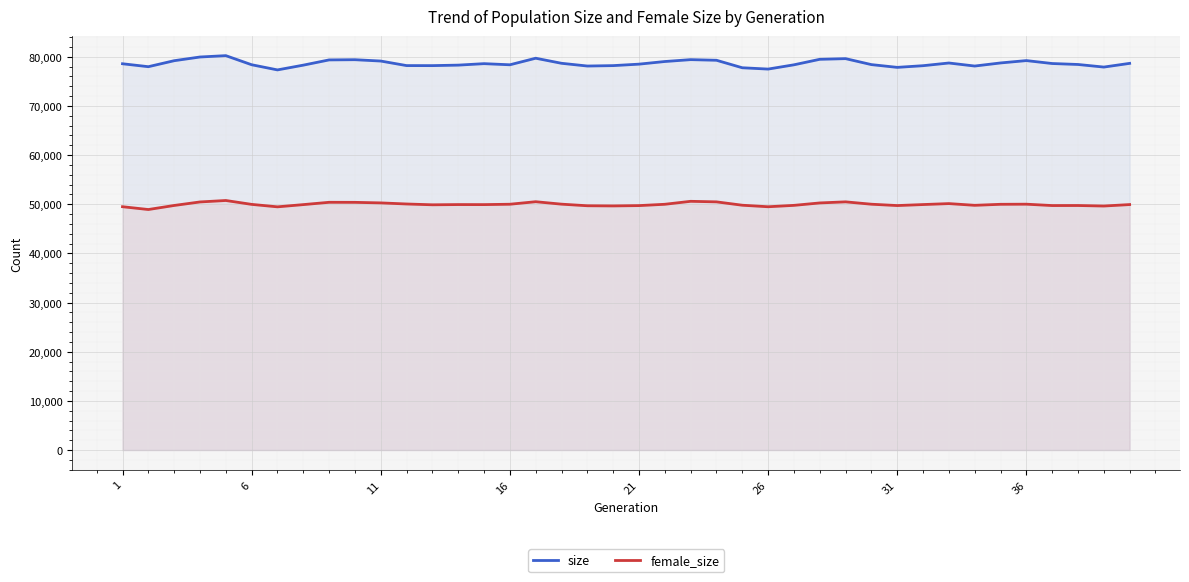

True or false: size and female_size cross at least once.

False